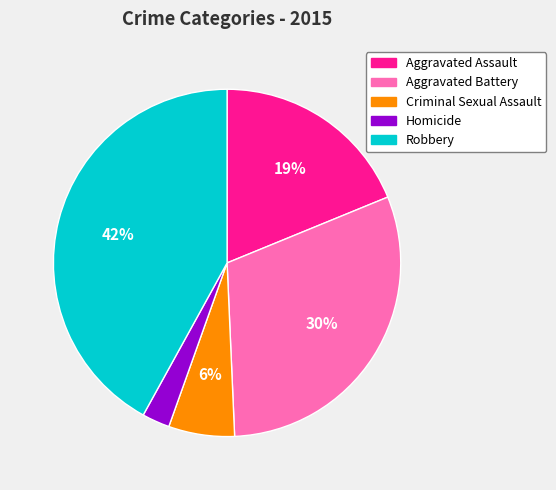

To the nearest percent, what is the average slice percentage?

20%